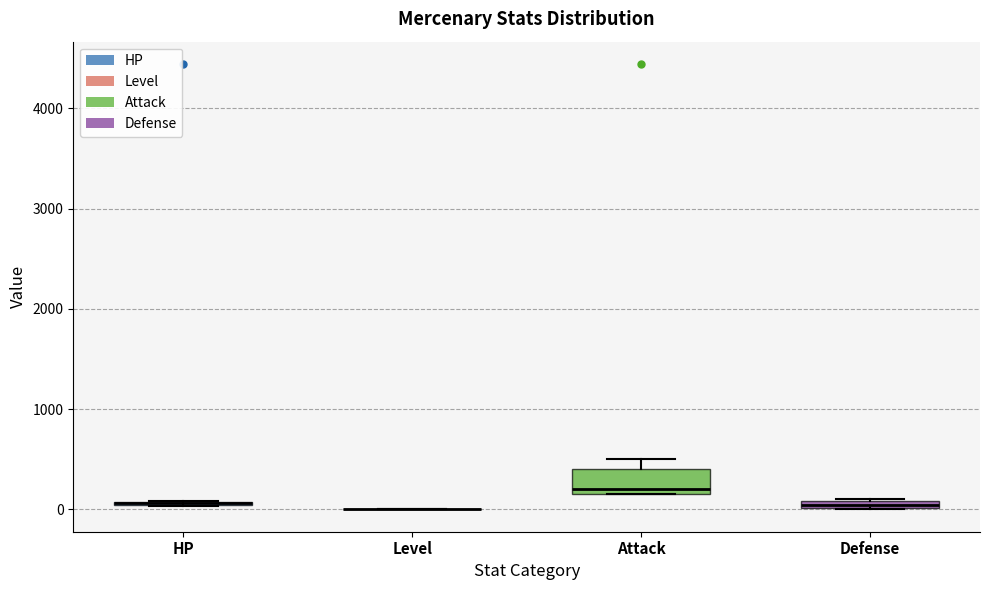

Comparing the boxes themselves (not the whiskers), which one is the tallest?

Attack